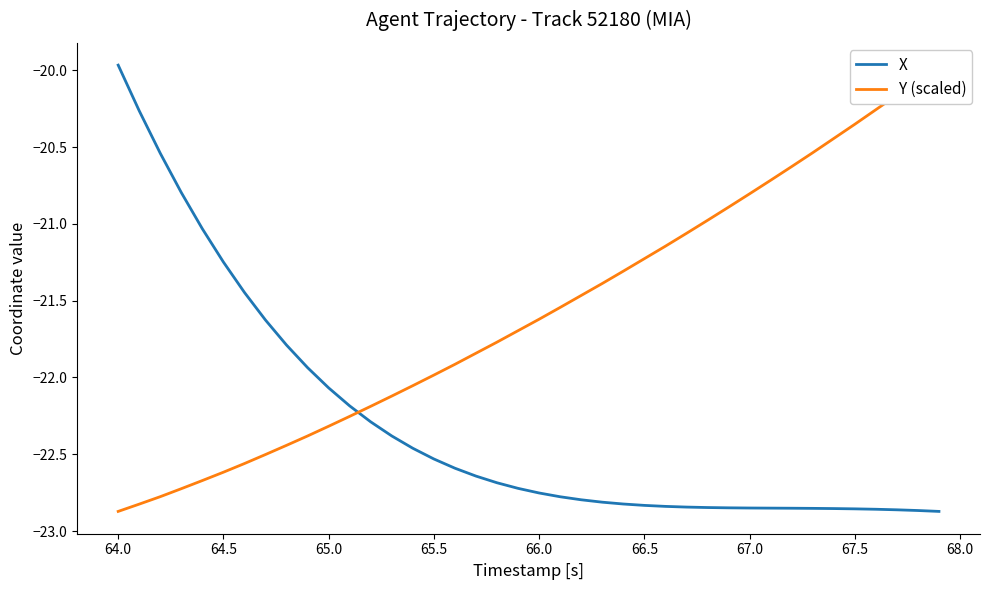

Which category has the highest value in the X series?

64.0